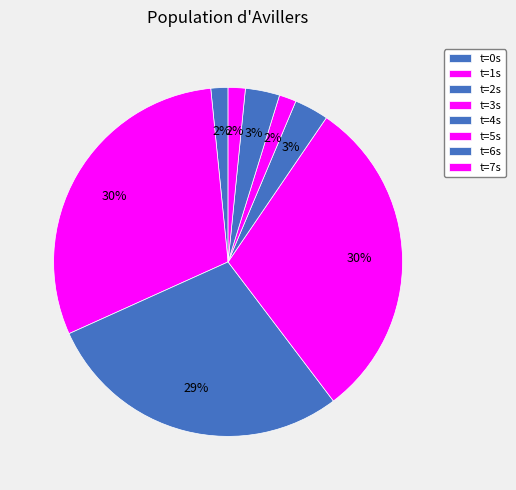

To the nearest percent, what is the average slice percentage?

12%